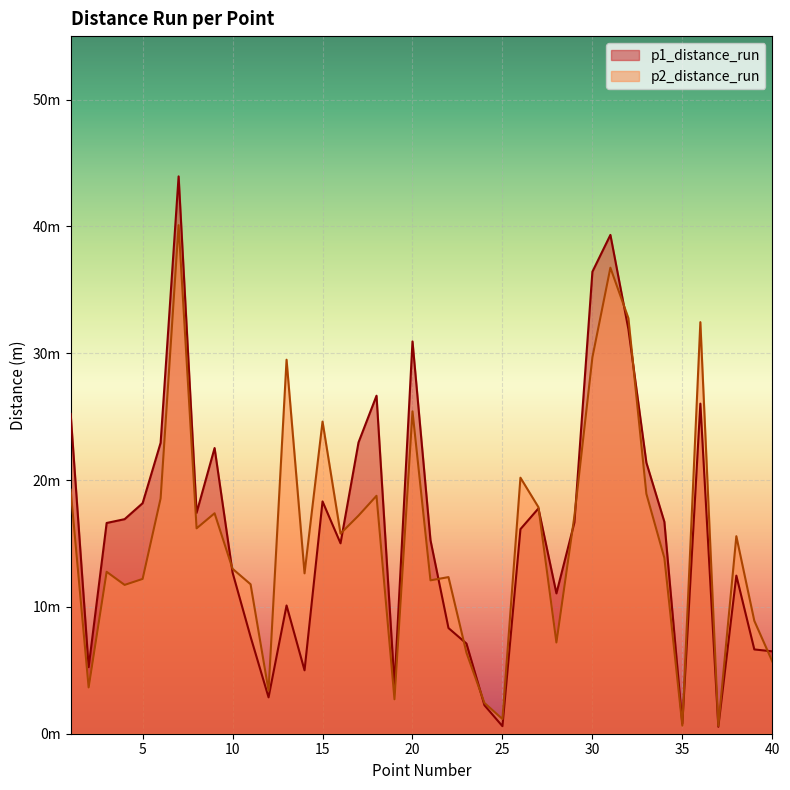

List the labels in order of p2_distance_run value, largest first.

7, 31, 32, 36, 30, 13, 20, 15, 26, 1, 33, 18, 6, 27, 9, 17, 29, 8, 16, 38, 34, 10, 3, 14, 22, 5, 21, 11, 4, 39, 28, 23, 40, 2, 12, 19, 24, 25, 35, 37